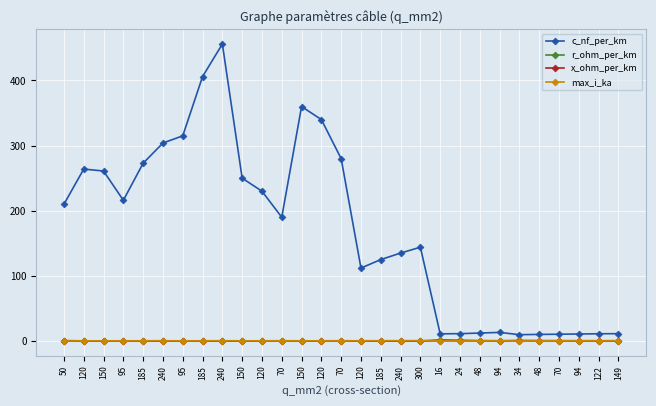

What is the difference between the maximum and minimum values in the c_nf_per_km series?

446.3